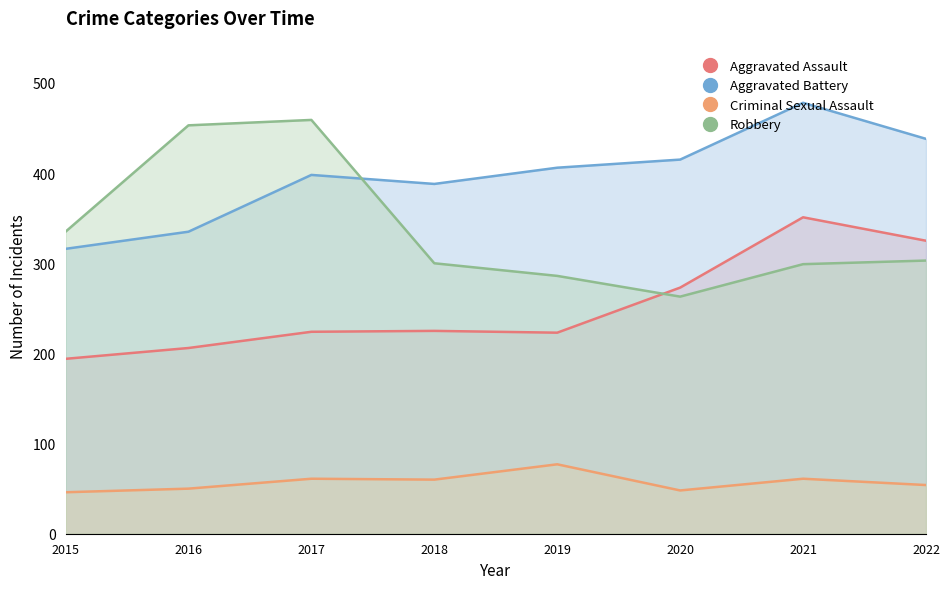

Where does the Aggravated Assault series first go above 225?

2020